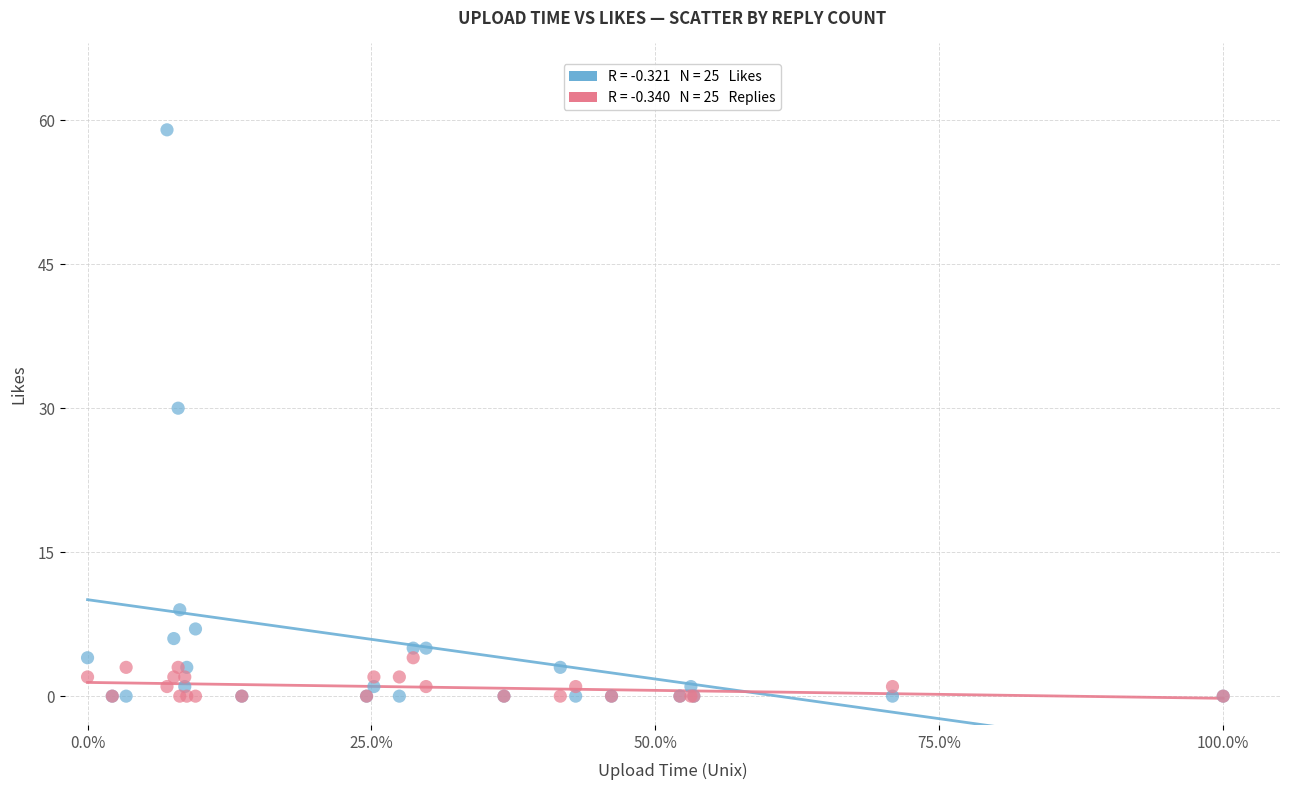

Across all series, what Y value is closest to 29?

30